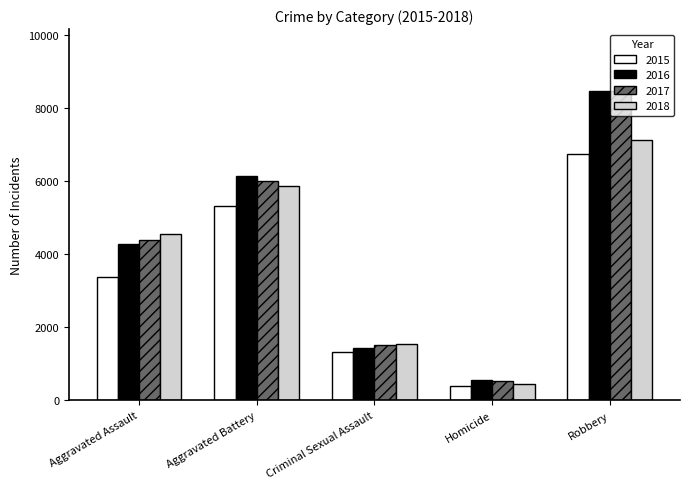

How many groups of bars are there?

5